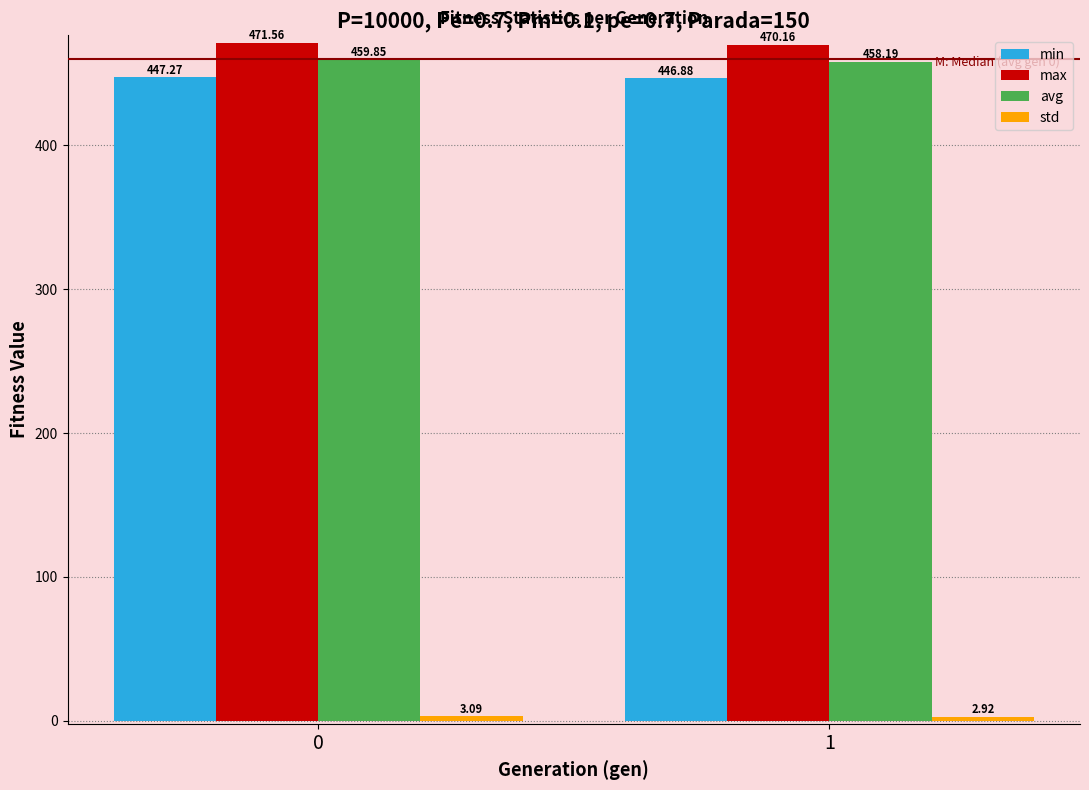

Rank the categories by avg value from lowest to highest.

1, 0